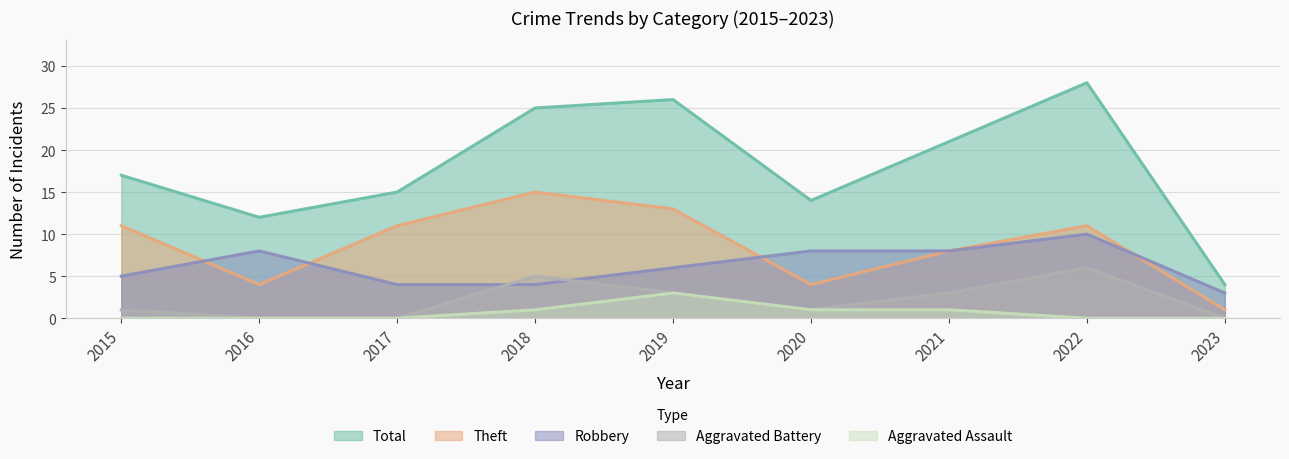

Where is Total nearest to the value 16?

2015